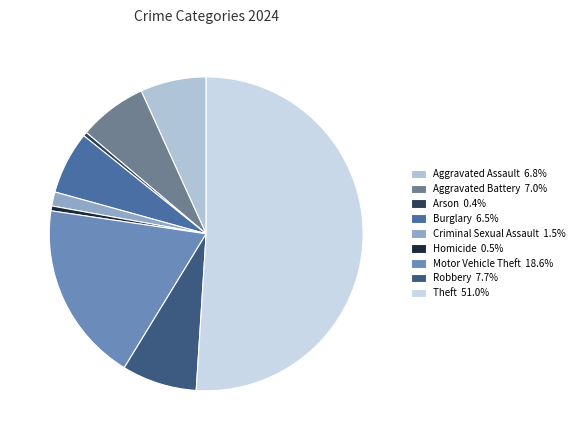

Approximately how many times larger is the value at Motor Vehicle Theft compared to Aggravated Battery?

2.6